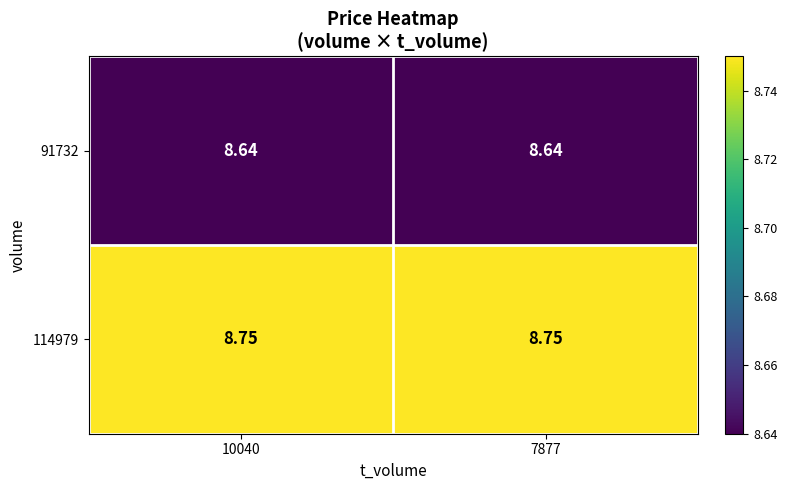

Is the value of 114979 at 7877 greater than the value of 91732 at 10040?

Yes